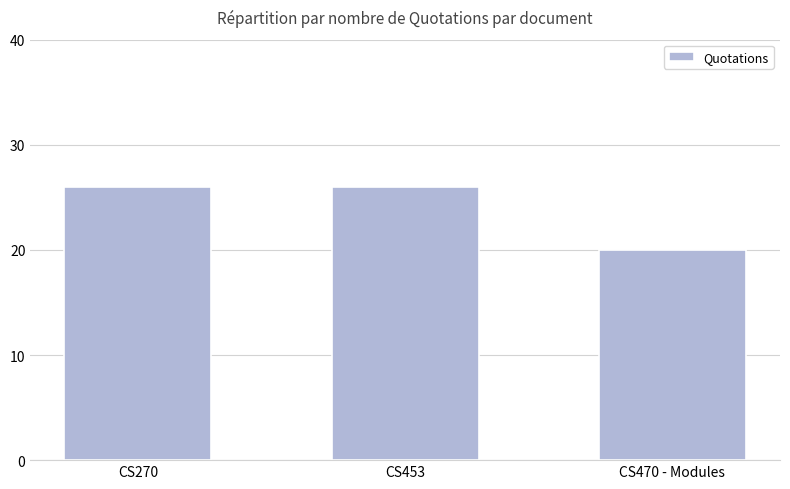

Which category has the lowest value across all series?

CS470 - Modules